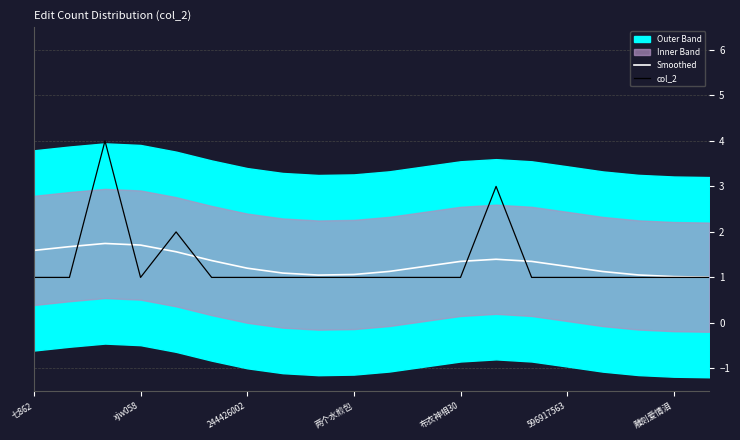

True or false: col_2 and Smoothed intersect in this chart.

True